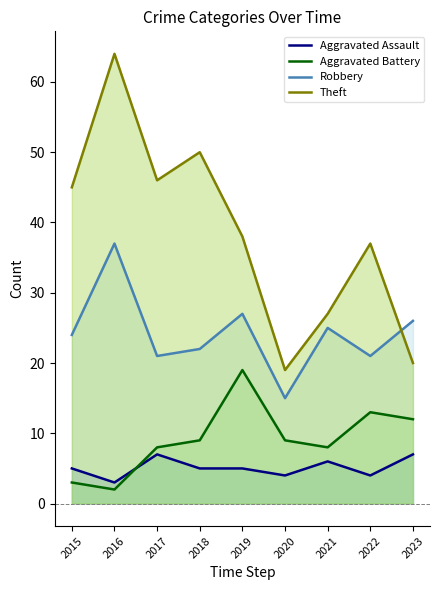

What are all the series names shown in the legend?

Aggravated Assault, Aggravated Battery, Robbery, Theft